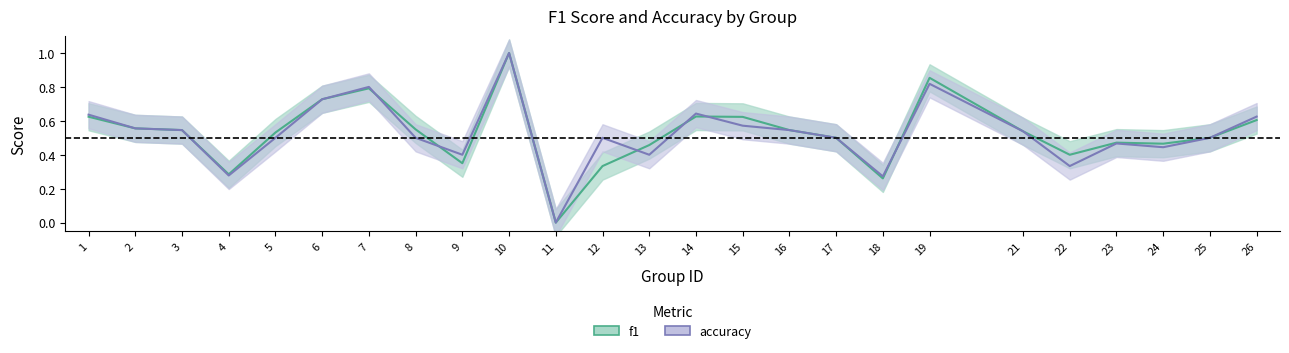

Which series changed the most between 3 and 26?

accuracy